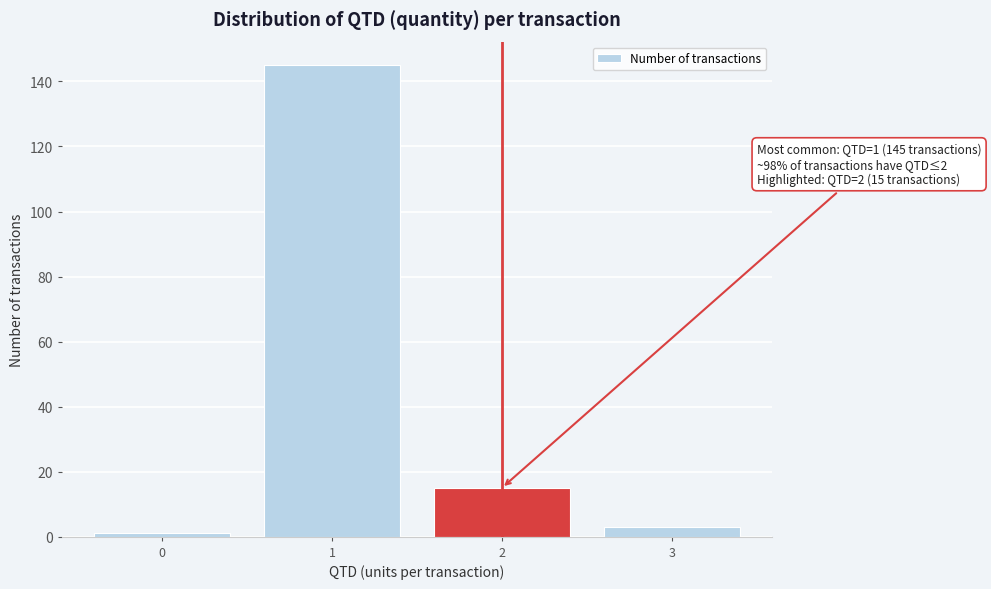

Over which range of the x-axis is the bar tallest?

0.5 to 1.5